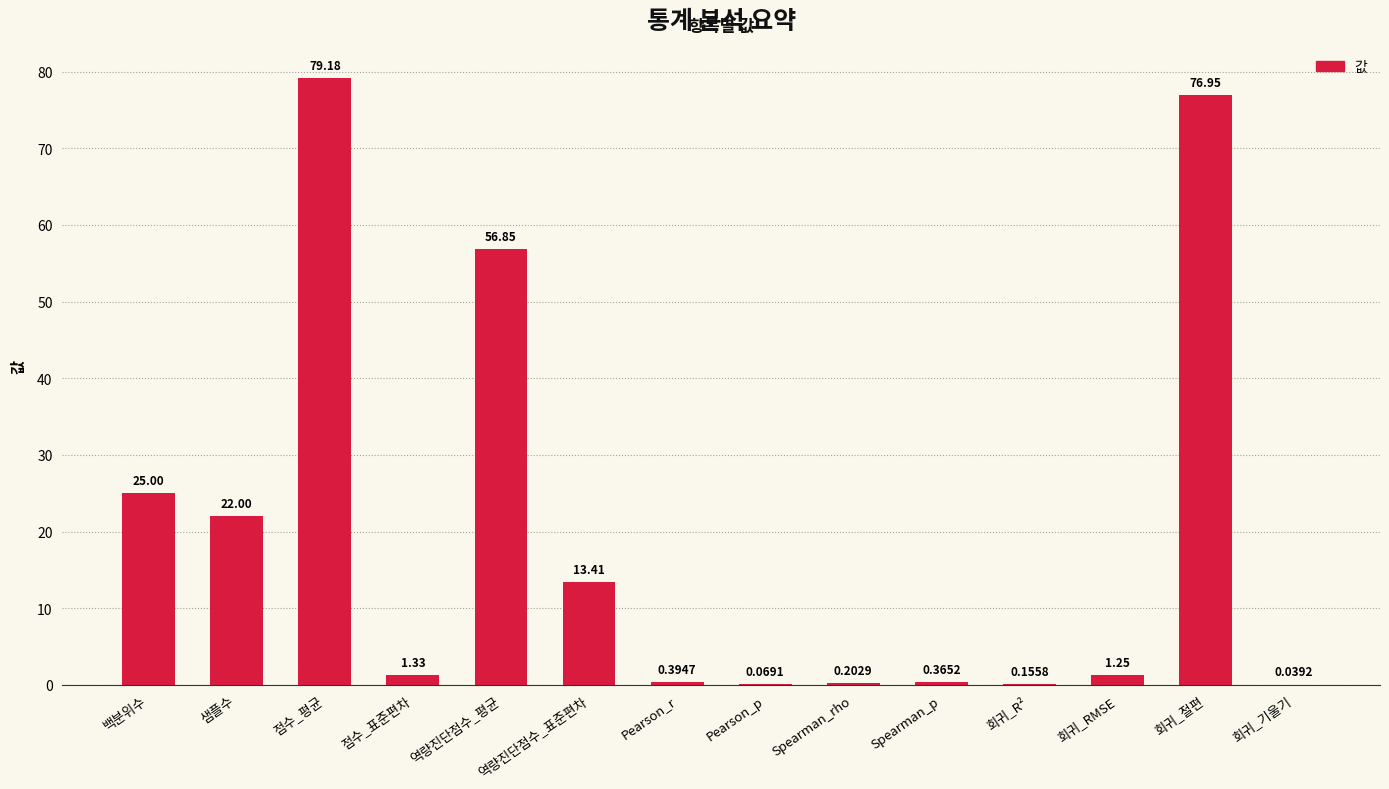

Where does the data first go above 1?

백분위수